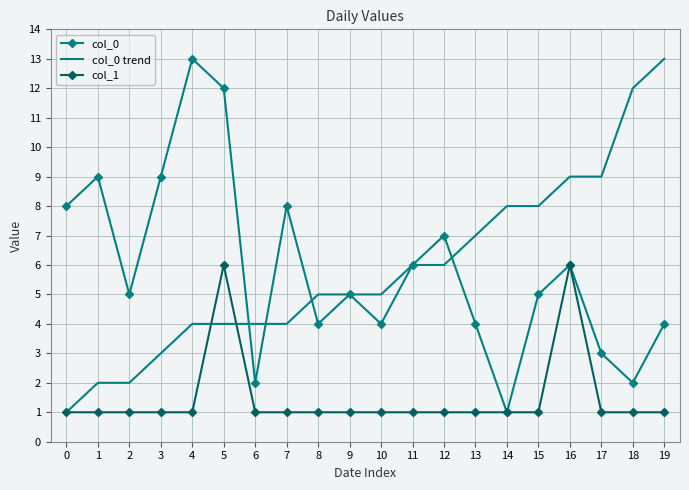

Is the value of col_1 at 1 greater than the value of col_0 at 12?

No